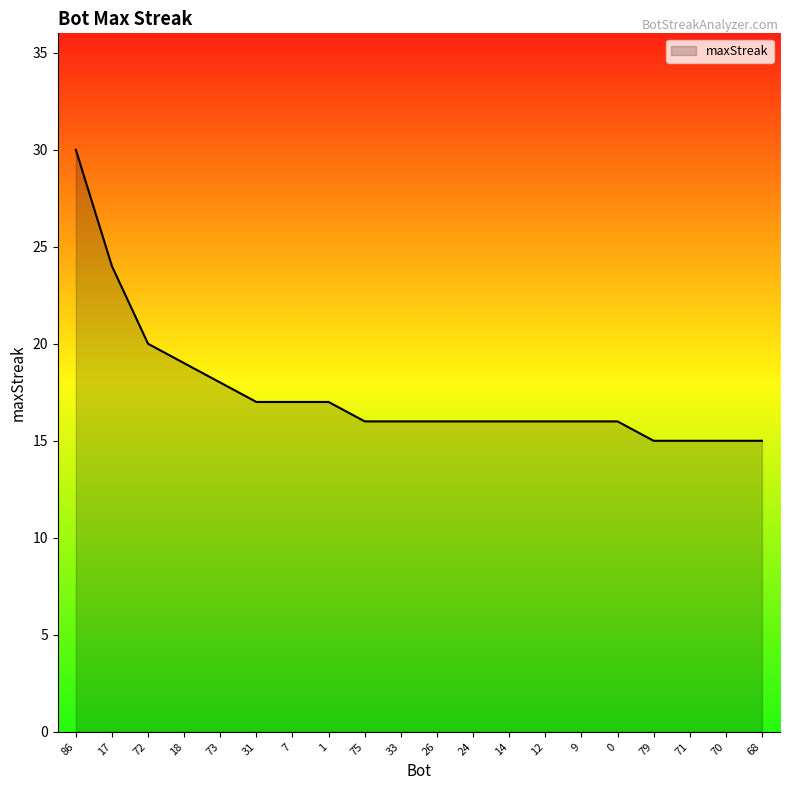

What is the ratio of the value at 68 to the value at 86?

0.5